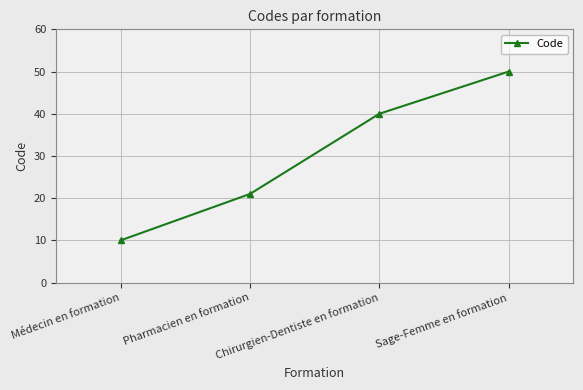

What is the sum of all values?

121